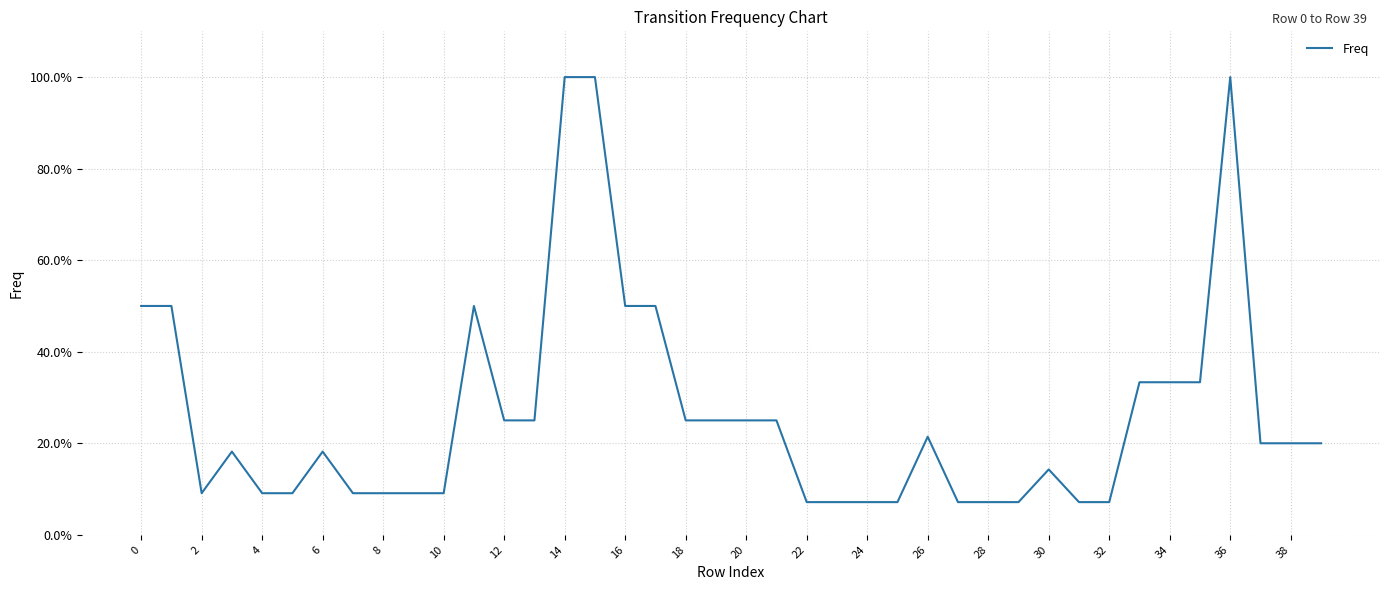

What is the difference between the second highest and second lowest values?

0.9